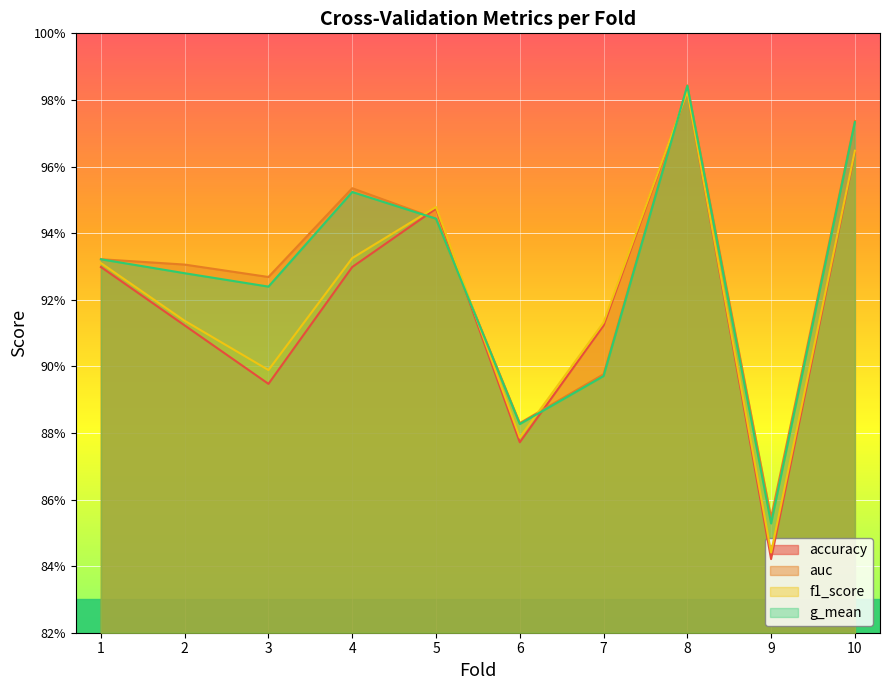

How many lines are shown in the chart?

4